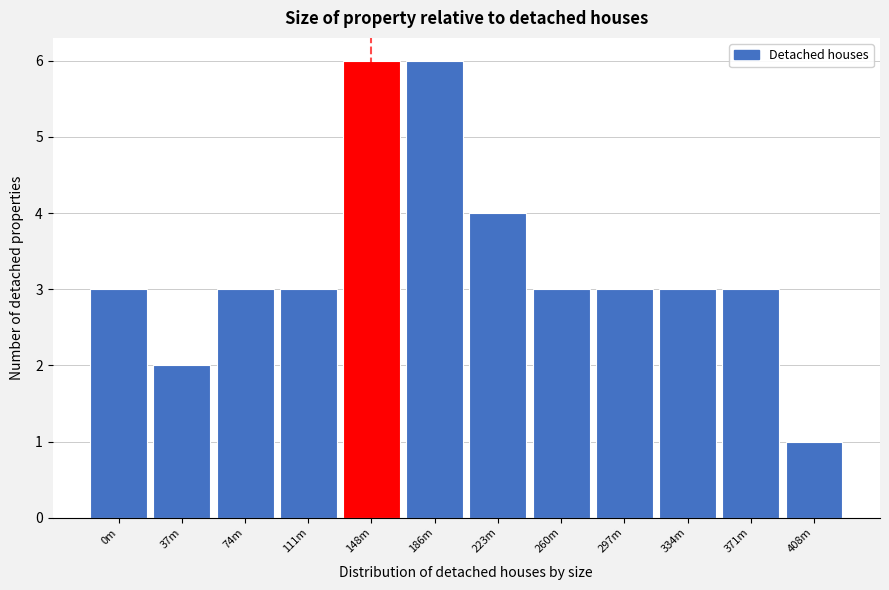

Reading left to right, what are all the values shown in this chart?

3	2	3	3	6	6	4	3	3	3	3	1